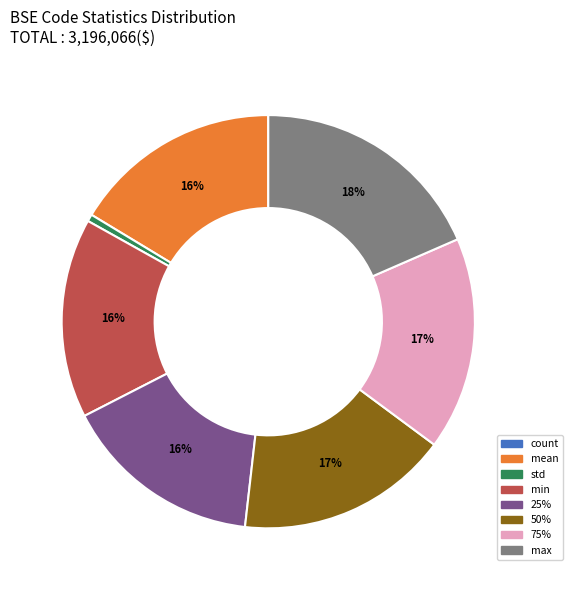

Is it true that 75% is 2% of the pie?

False